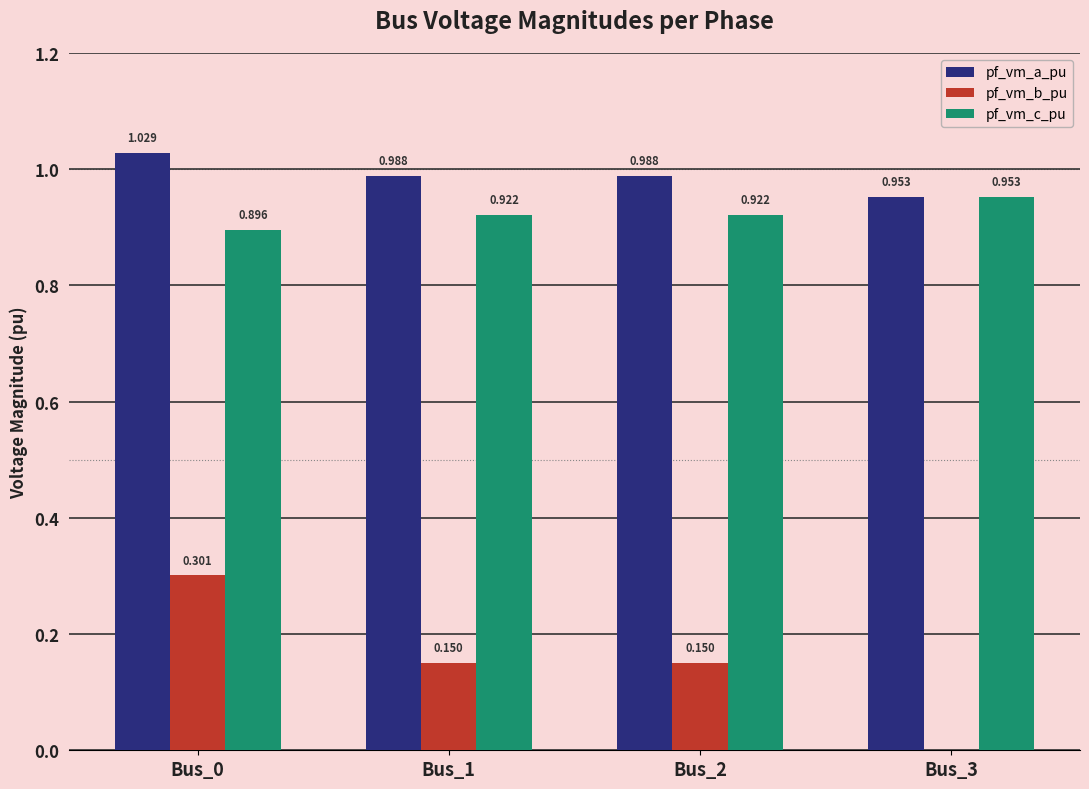

What are all the series names shown in the legend?

pf_vm_a_pu, pf_vm_b_pu, pf_vm_c_pu